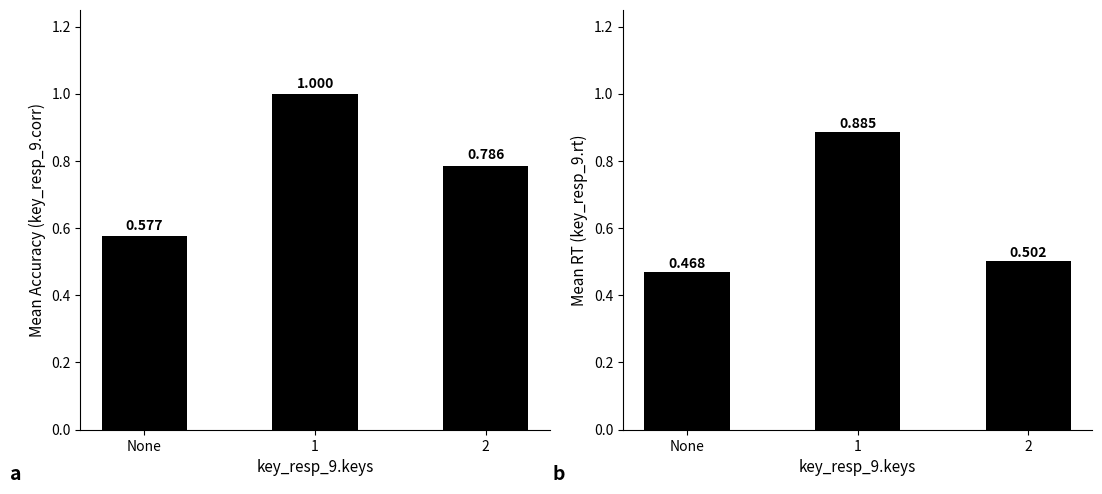

Are the bars horizontal?

No